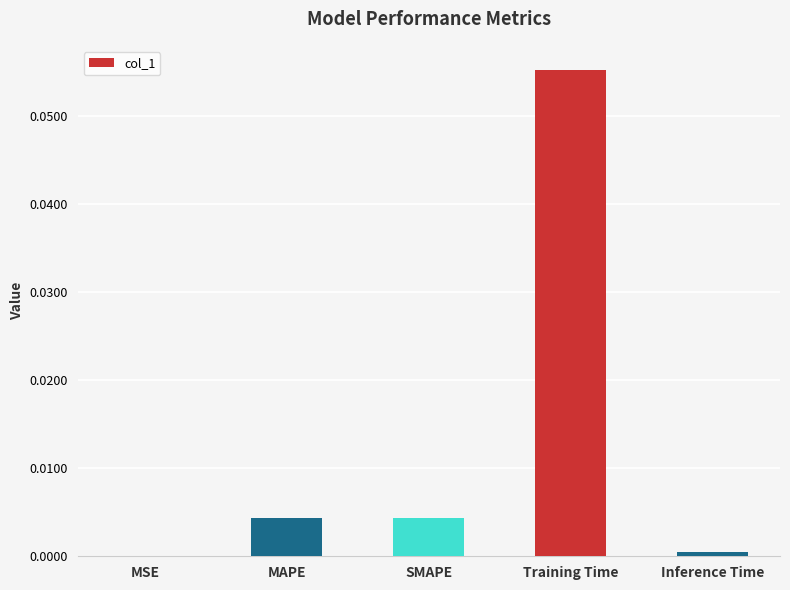

Which has a higher value, SMAPE or Training Time?

Training Time